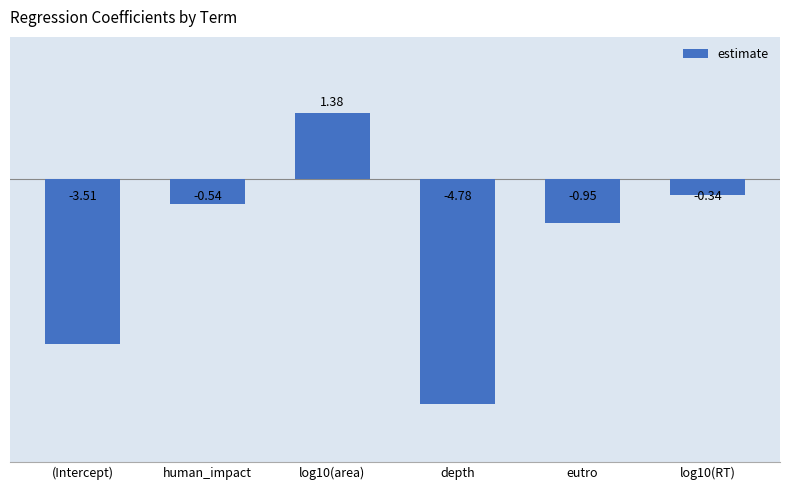

How many values are below 0?

5